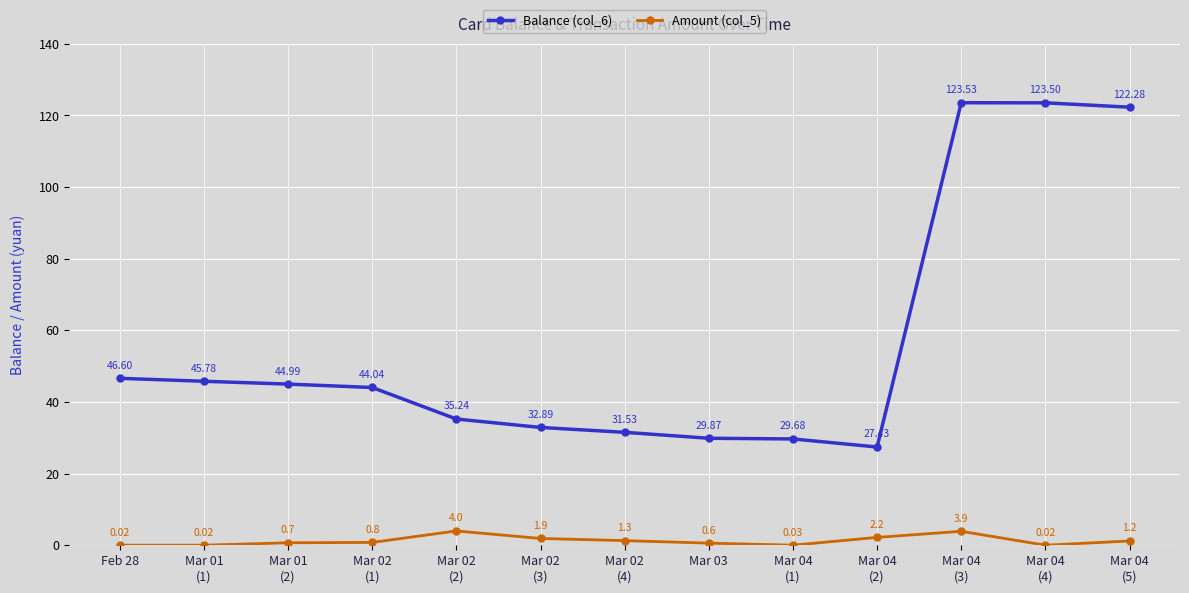

At Mar 04
(4), list the series in order from largest to smallest.

Balance (col_6), Amount (col_5)